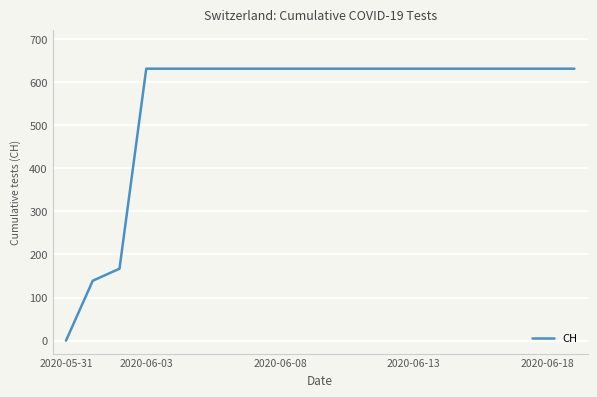

What is the difference between the maximum and minimum values?

631